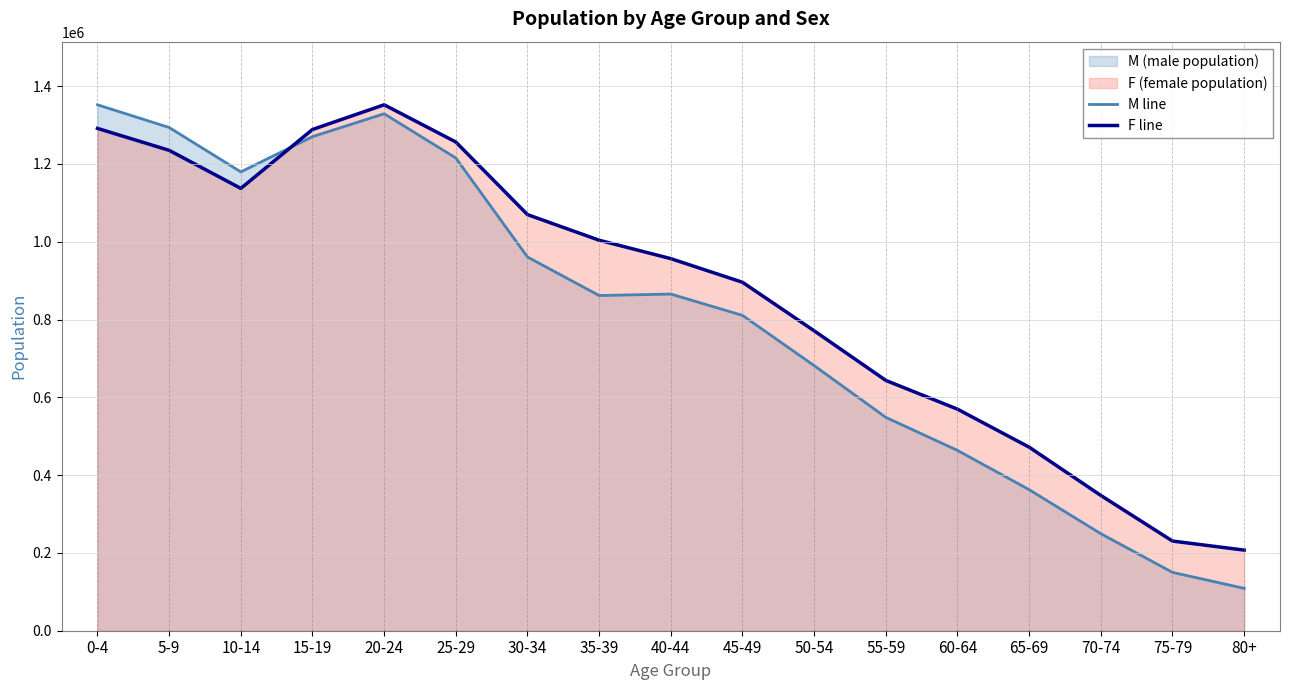

Reading left to right, list all the values displayed in this chart.

M line: 0-4=1352056	5-9=1293661	10-14=1179556	15-19=1270126	20-24=1329005	25-29=1215285	30-34=960692	35-39=861669	40-44=865504	45-49=810628	50-54=681543	55-59=548461	60-64=463519	65-69=362627	70-74=249442	75-79=149999	80+=108929
F line: 0-4=1291375	5-9=1234967	10-14=1137112	15-19=1288571	20-24=1352076	25-29=1256359	30-34=1069715	35-39=1003853	40-44=956505	45-49=895785	50-54=771056	55-59=643447	60-64=569578	65-69=471861	70-74=347744	75-79=230493	80+=207243